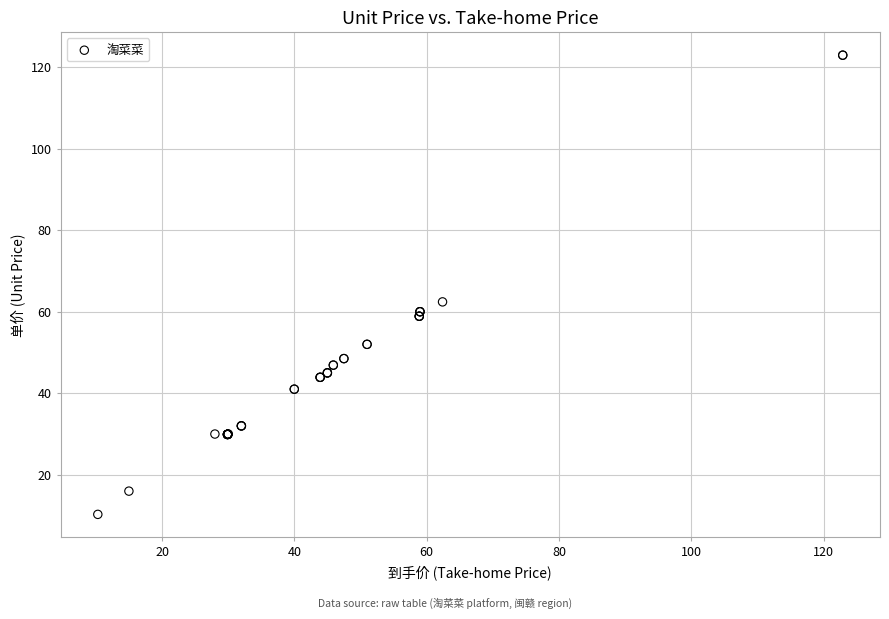

What Y value in the scatter plot is closest to 66?

62.4